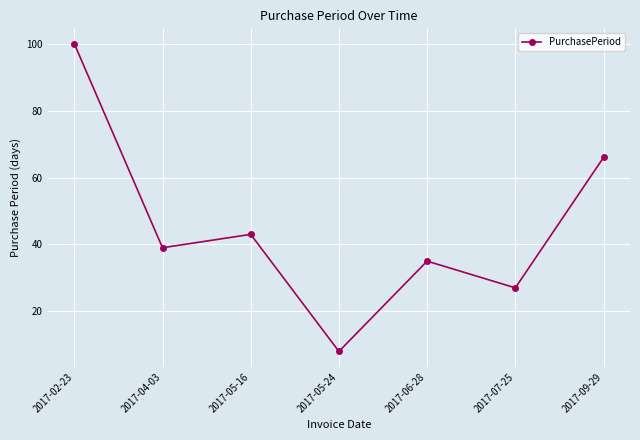

The chart shows a value of 64 at 2017-02-23. True or false?

False